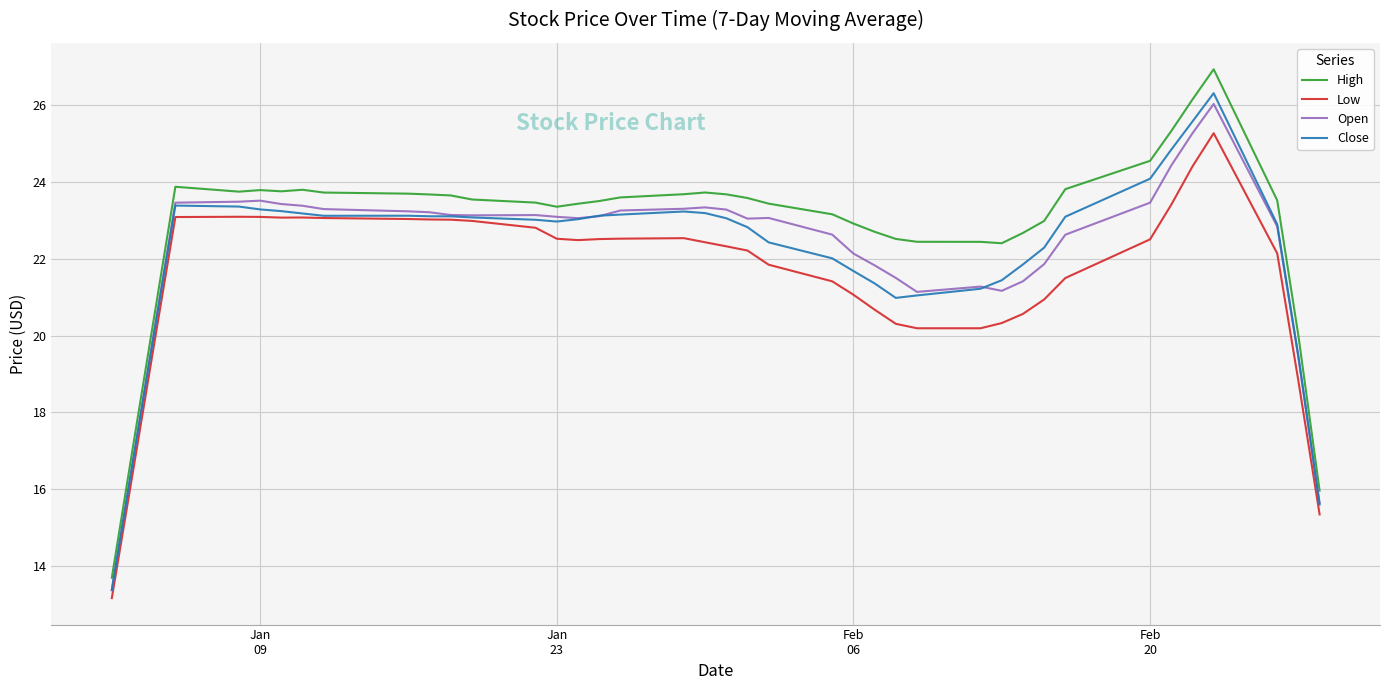

What is the minimum value shown in the chart?

13.2